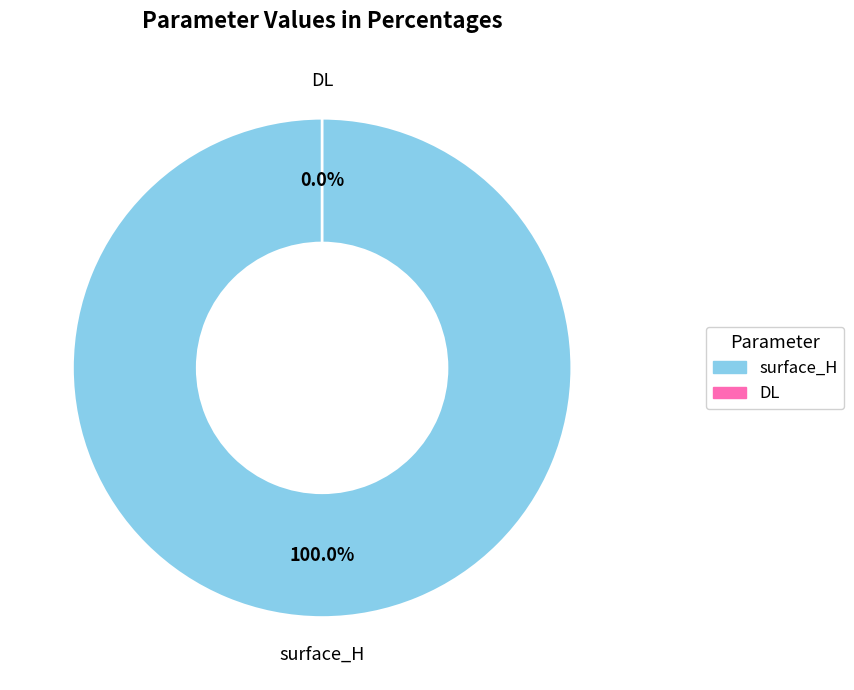

Is the sum of DL and surface_H greater than half?

Yes